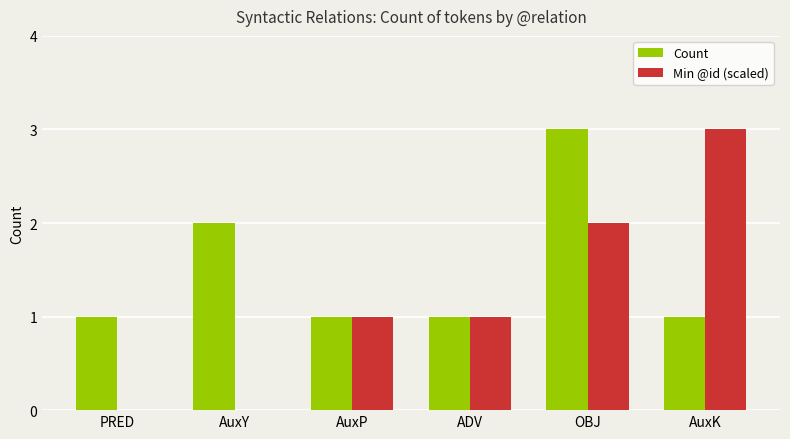

What is the greatest value displayed?

3